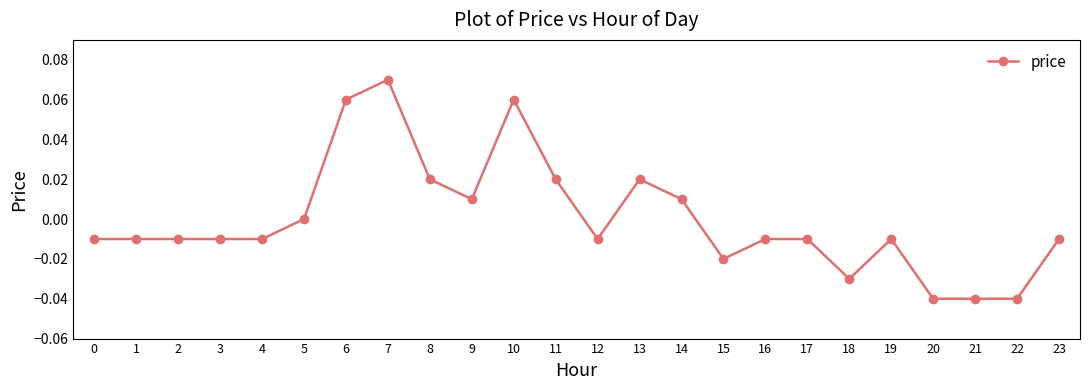

Is it true that the value at 21 is -0.1?

False